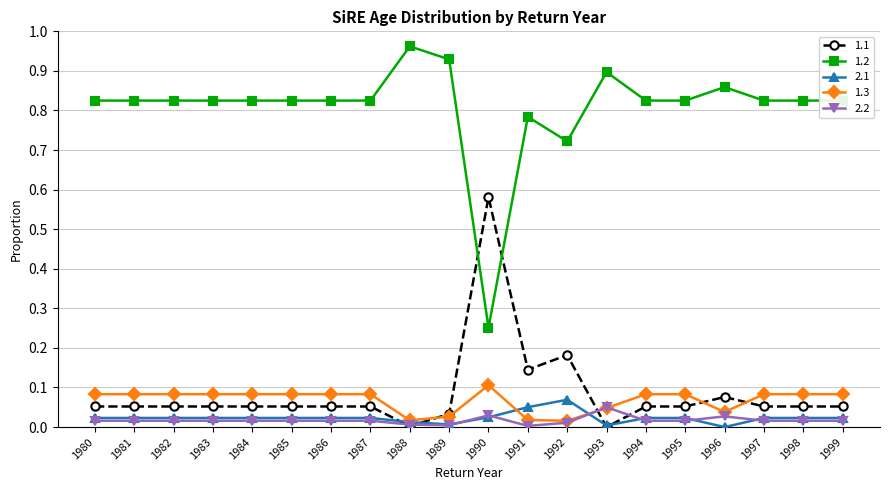

Is the value of 1.2 at 1989 greater than the value of 2.1 at 1980?

Yes